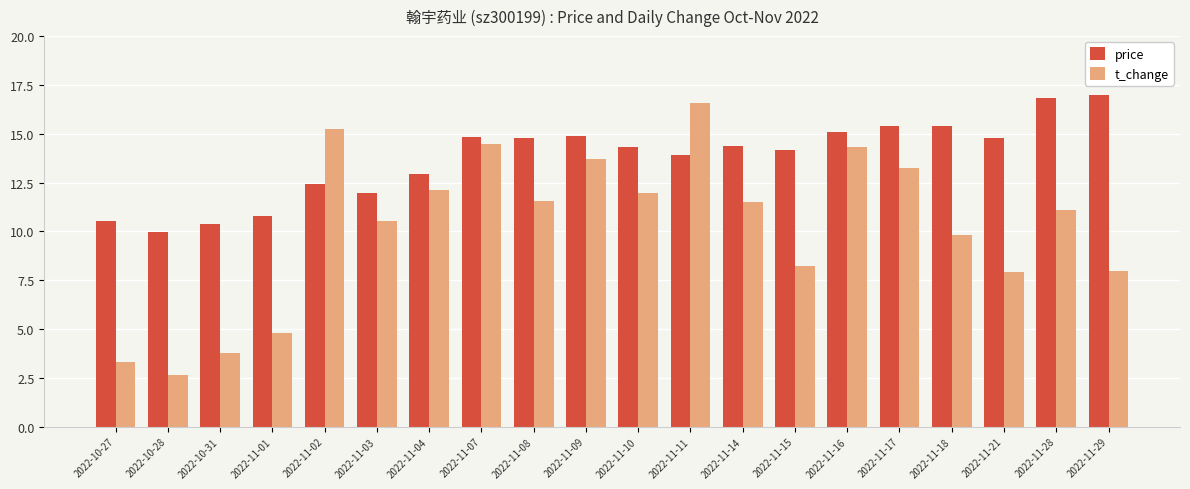

Between 2022-11-10 and 2022-11-17, which series saw the biggest shift?

t_change